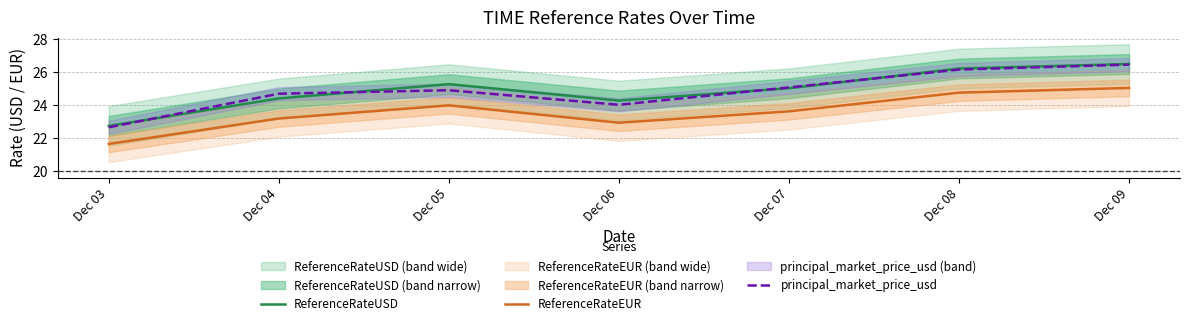

True or false: ReferenceRateEUR and ReferenceRateUSD intersect in this chart.

False